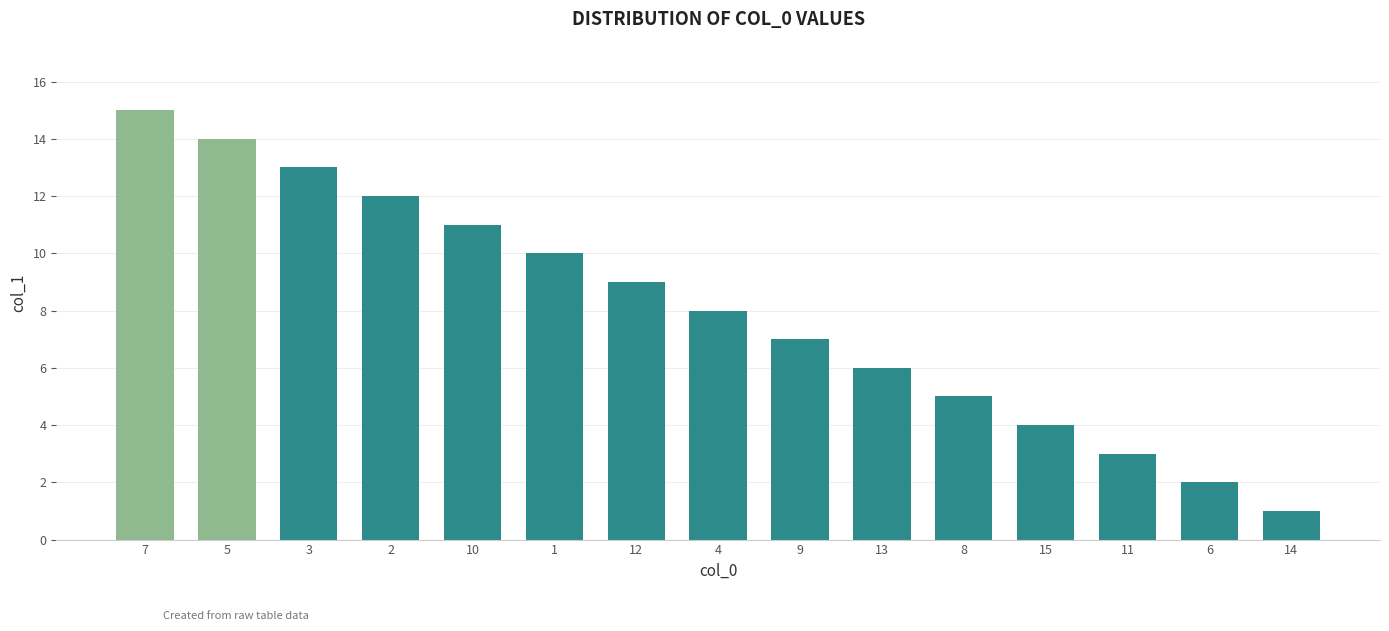

What position from the right is 1?

10